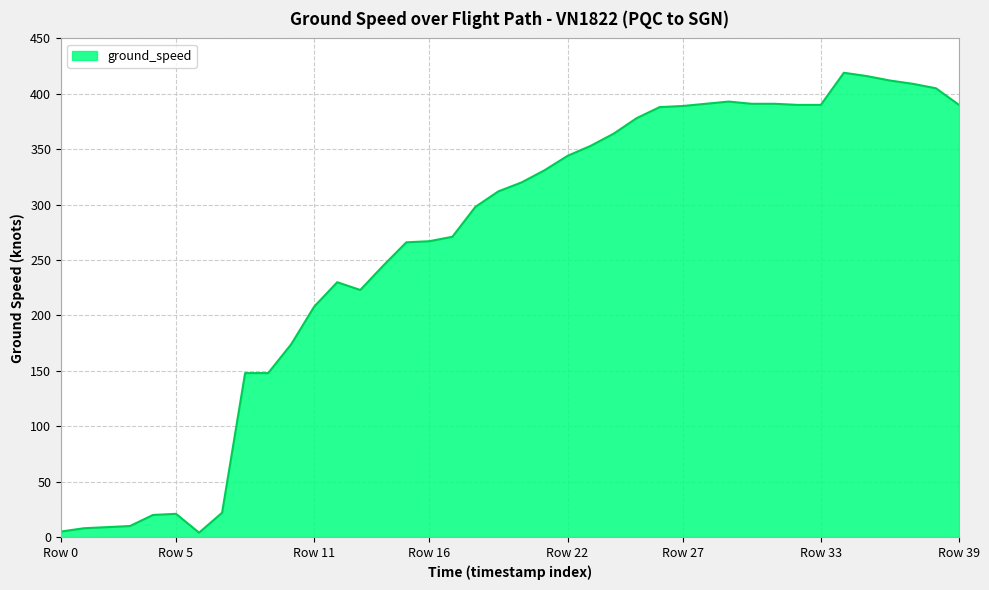

What is the difference between the maximum and minimum values?

415